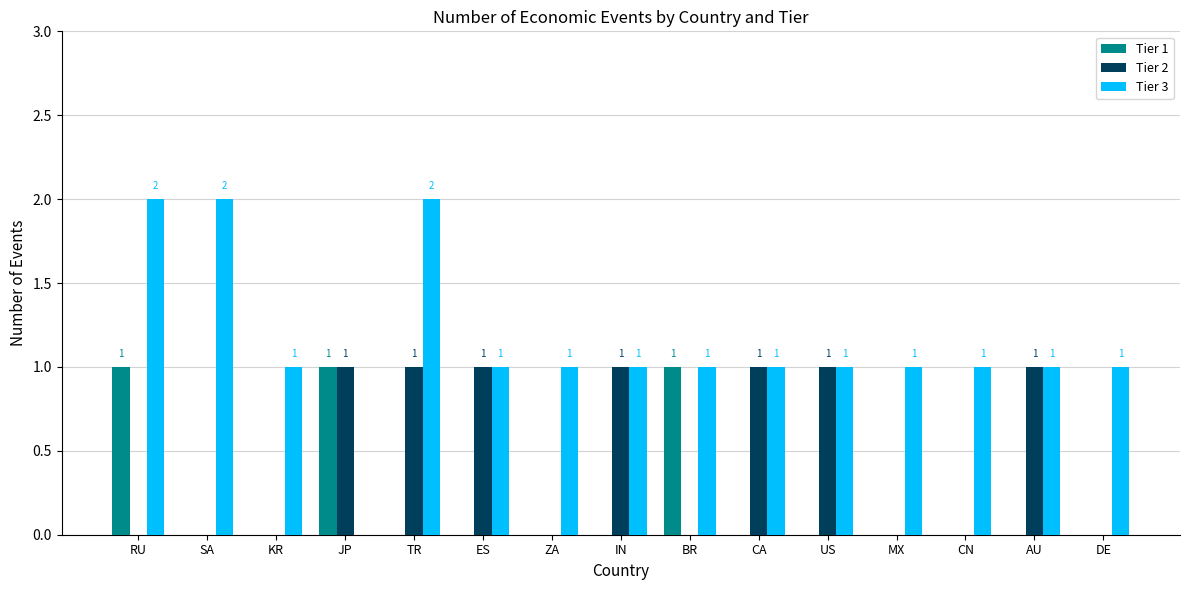

How many positive values does the Tier 3 series have?

14